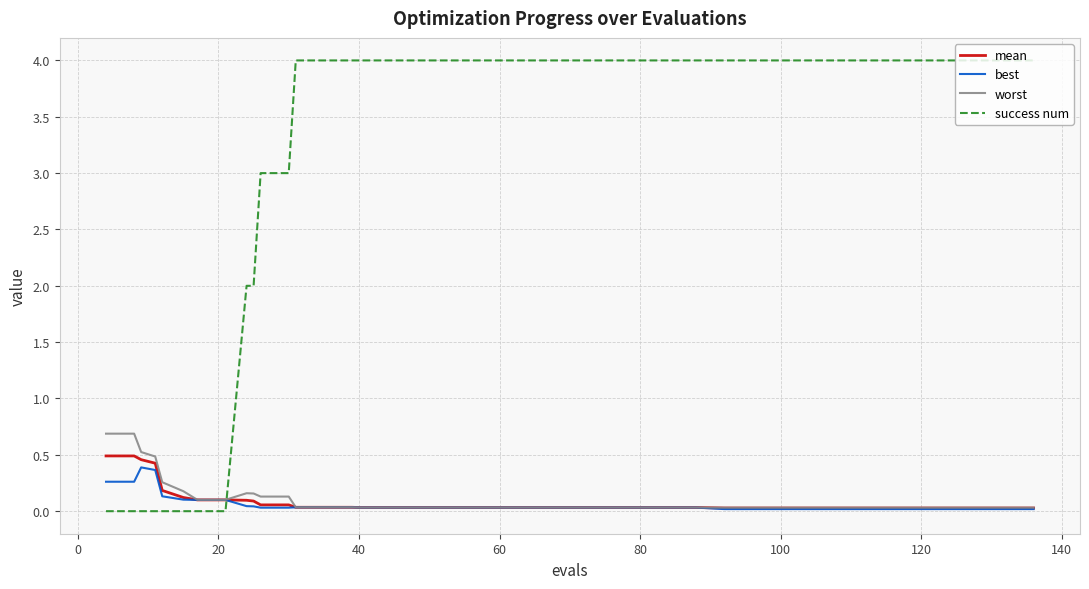

Which series has the largest range (max minus min)?

success num